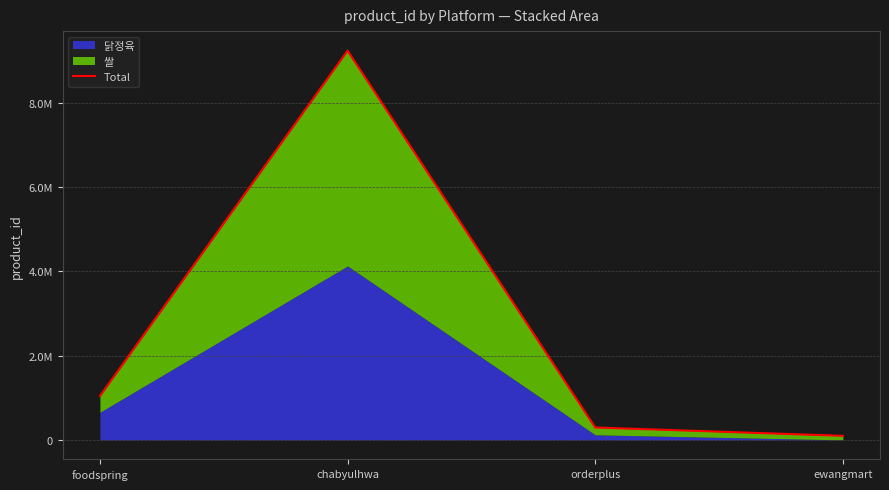

What position from the right is orderplus?

2